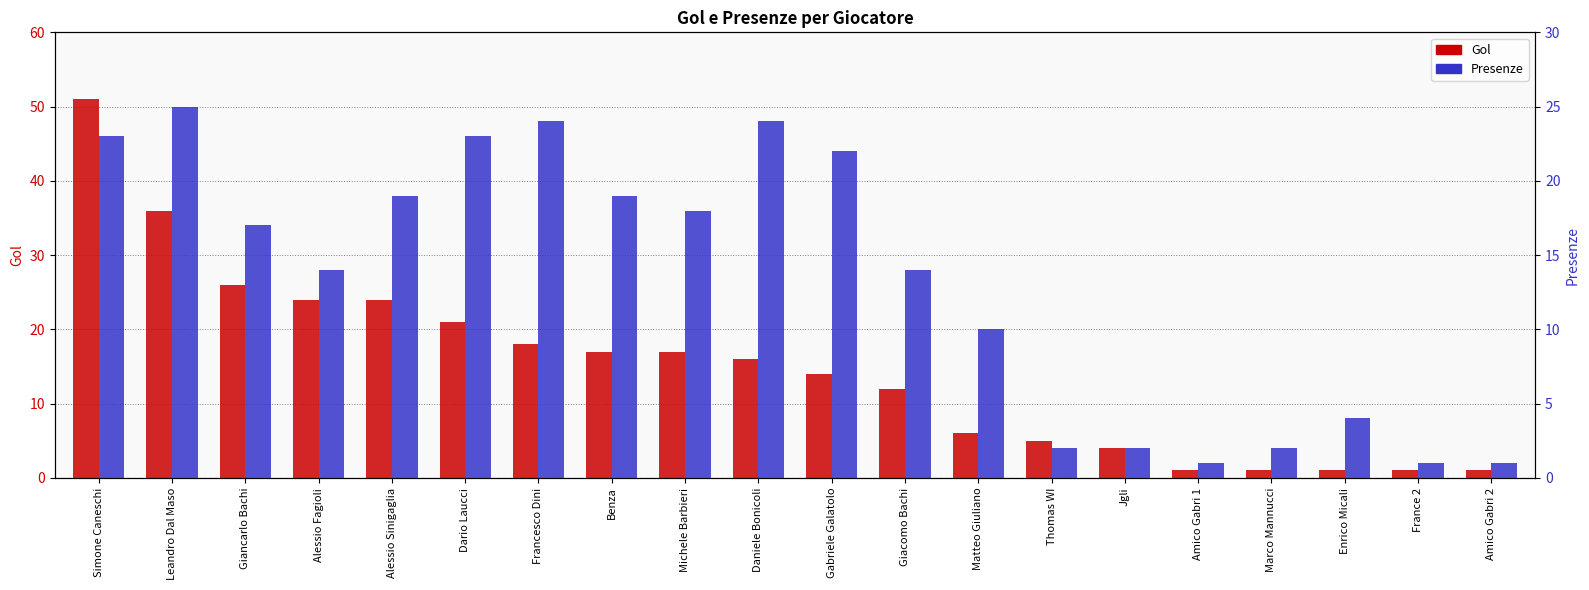

Is it true that Presenze equals 36 at Leandro Dal Maso?

False